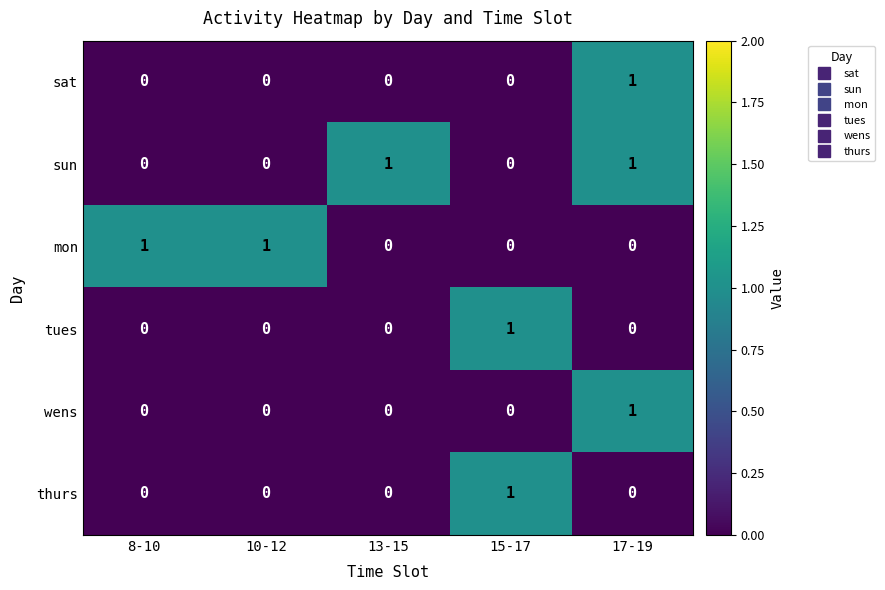

At which category is the sum across all series the highest?

17-19